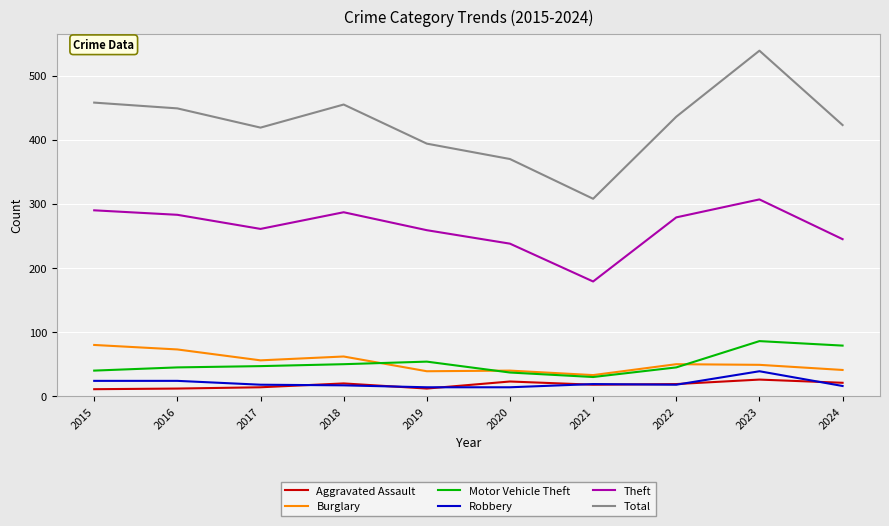

What is the maximum value for Total?

539